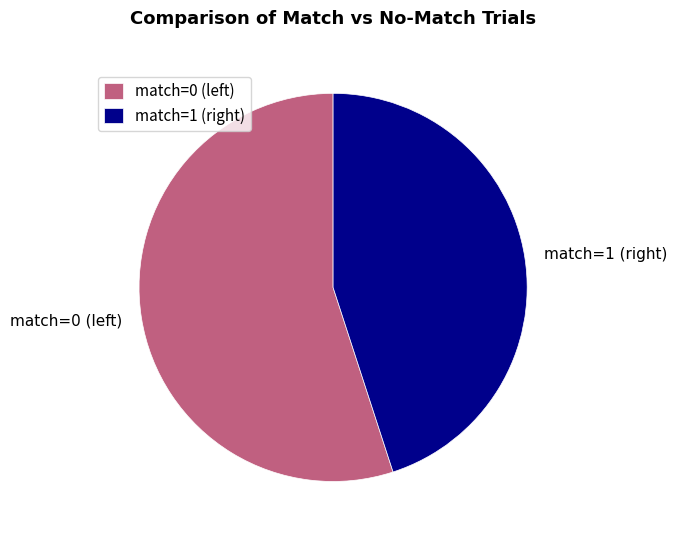

Count the number of slices in the pie.

2